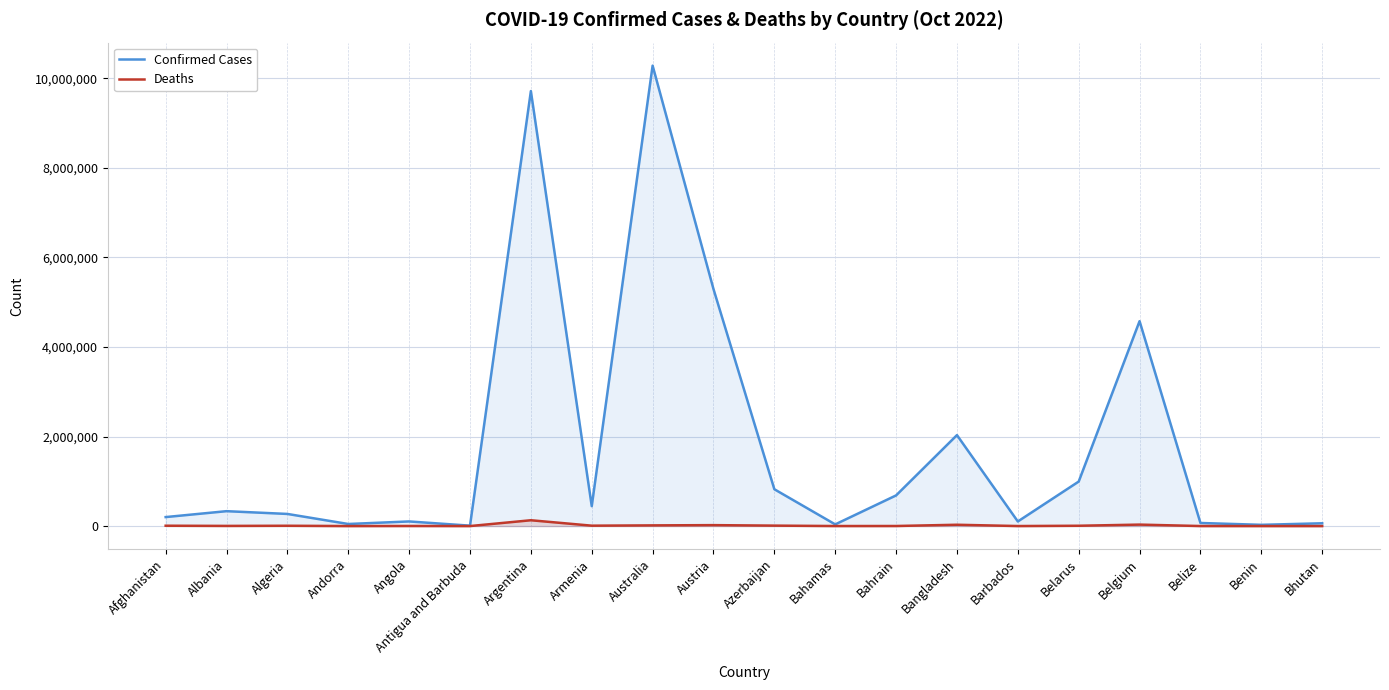

What is the difference between the highest and lowest values at Australia?

10265988